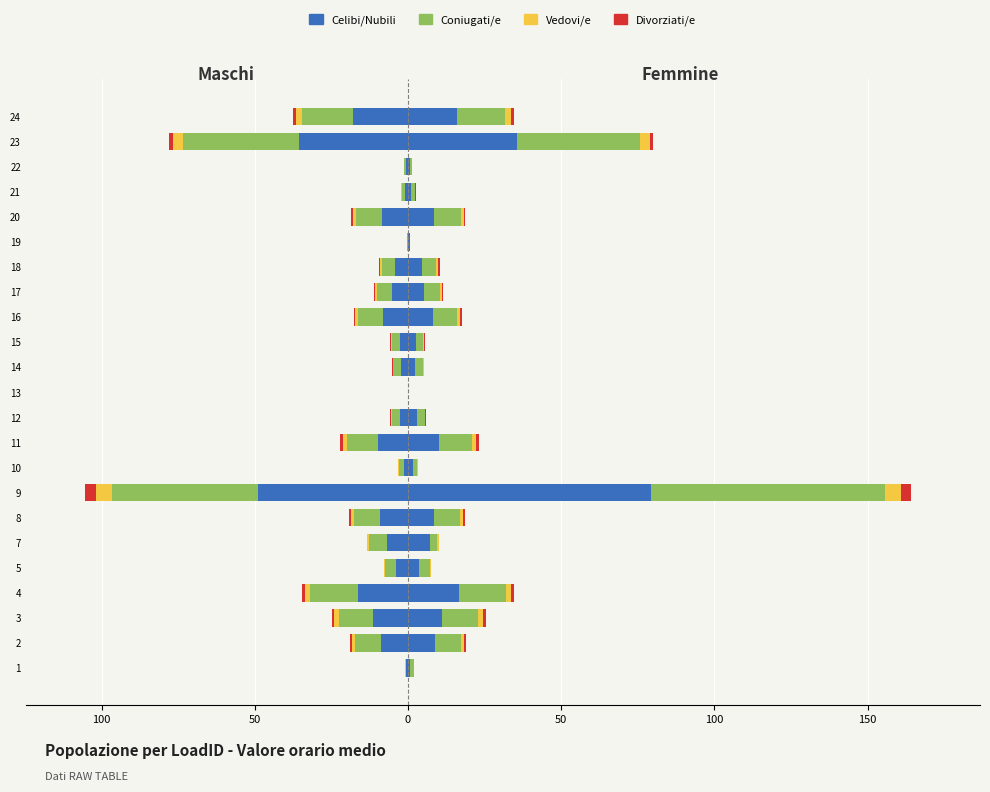

Between 22 and 24, which is larger?

22